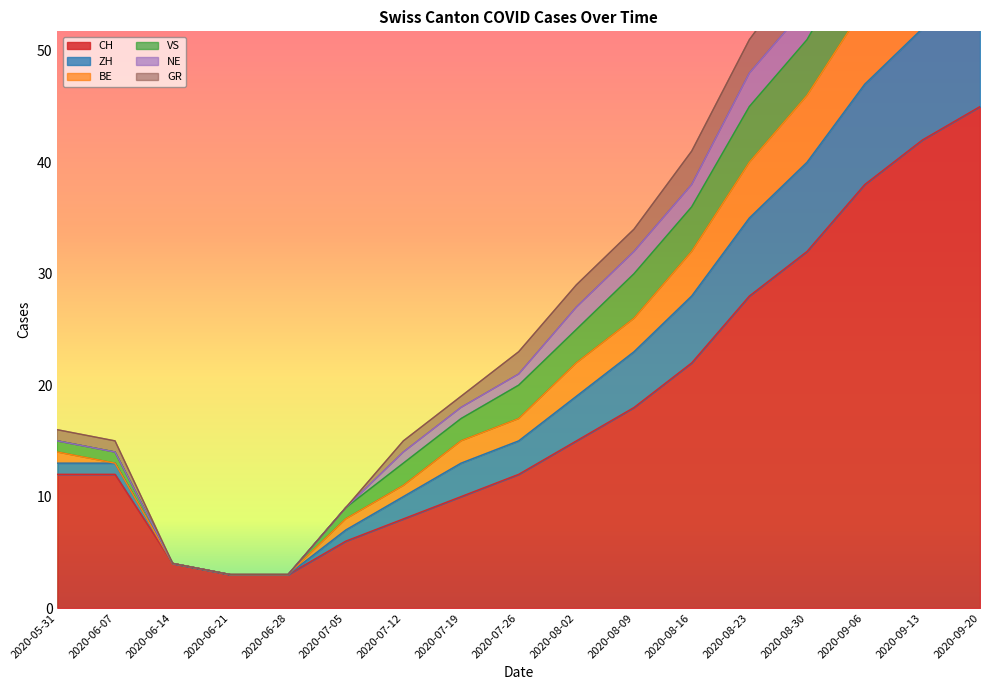

At which label is CH closest to 24?

2020-08-16